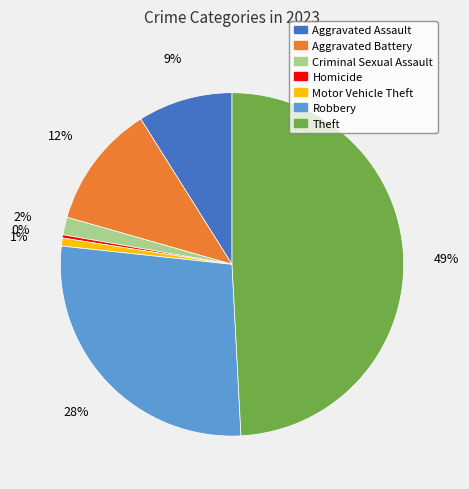

Is it true that Homicide is 0% of the pie?

True